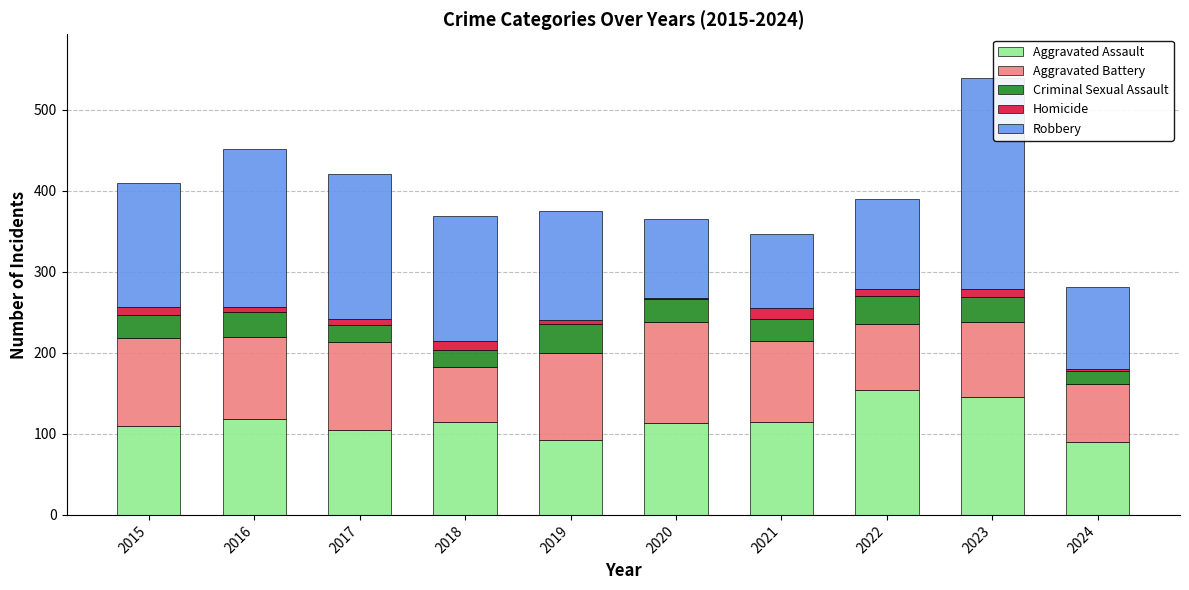

What is the minimum value for Aggravated Assault?

90